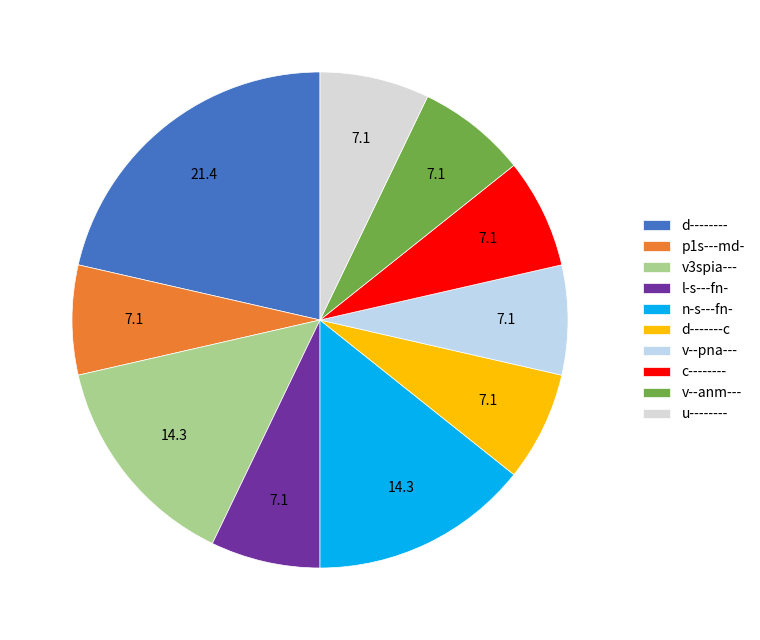

Combined, do p1s---md- and u-------- account for over 50%?

No